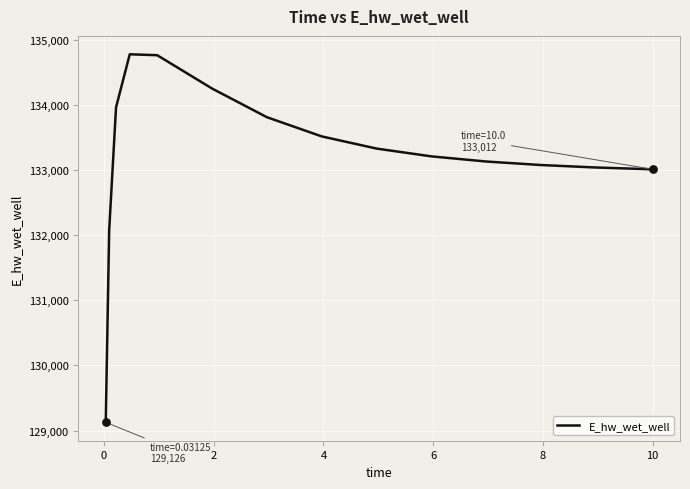

What is the smallest value displayed?

129126.3